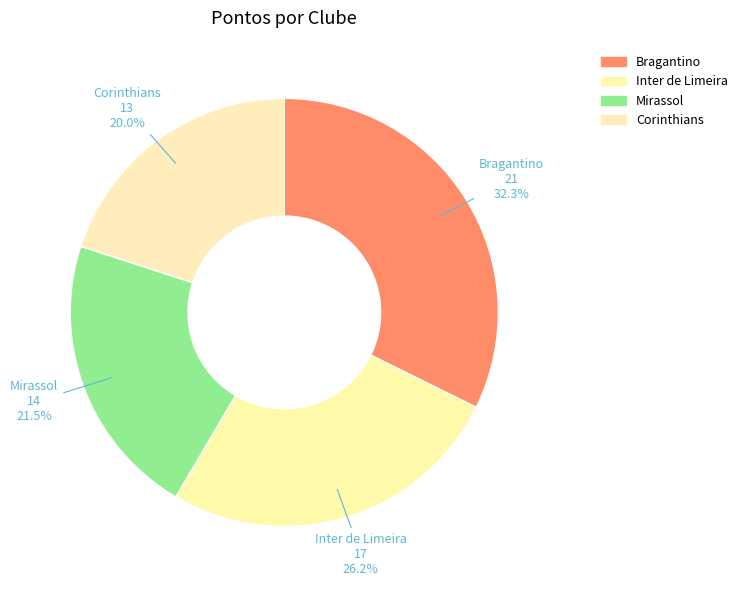

How many segments does this pie chart have?

4